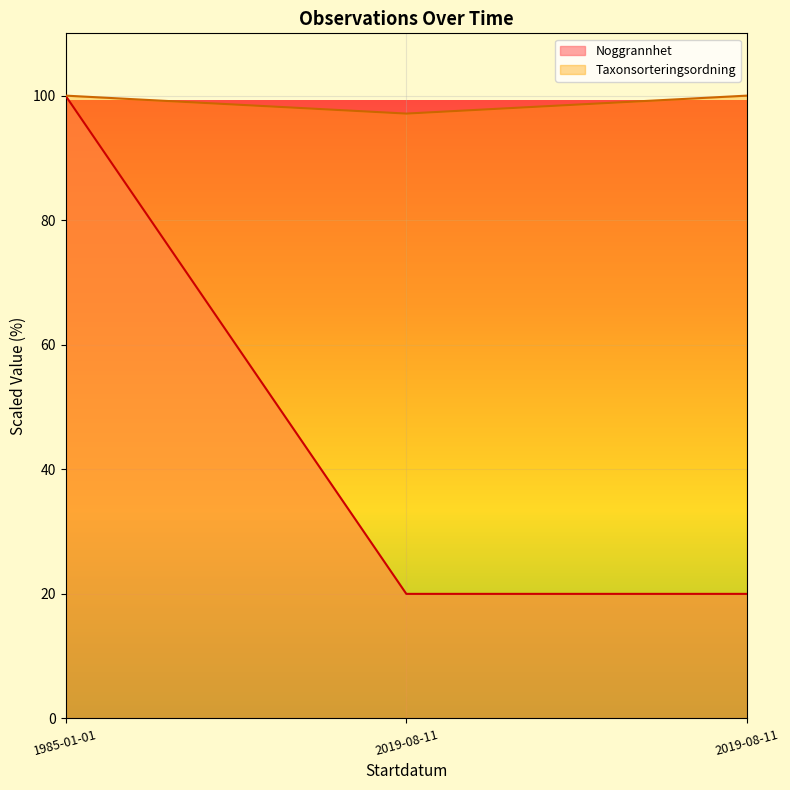

What is the greatest value displayed?

100.0